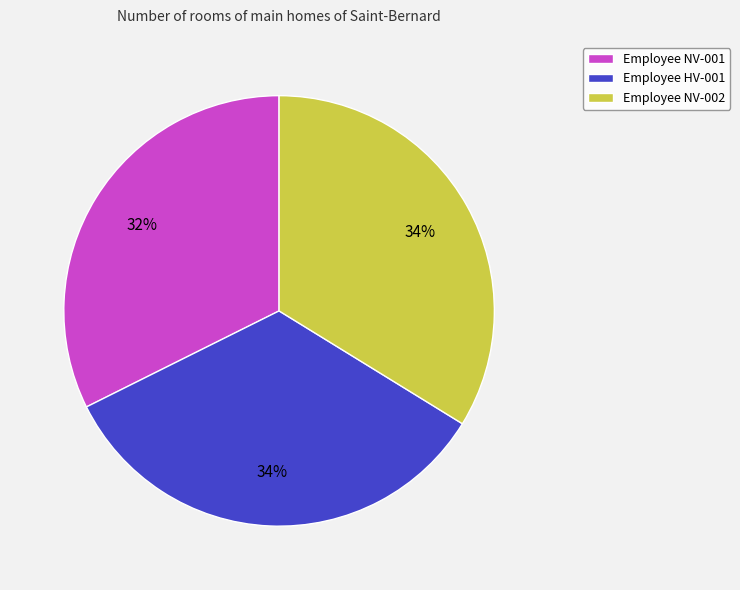

What is the ratio of the value at Employee NV-002 to the value at Employee HV-001?

1.0